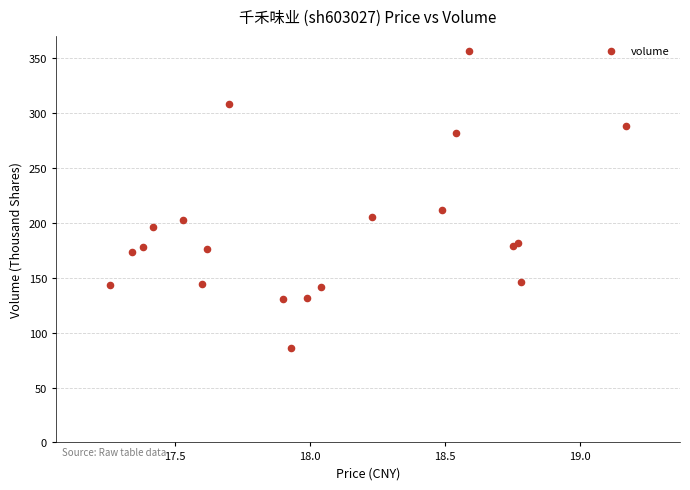

What Y value in the scatter plot is closest to 221?

212.1